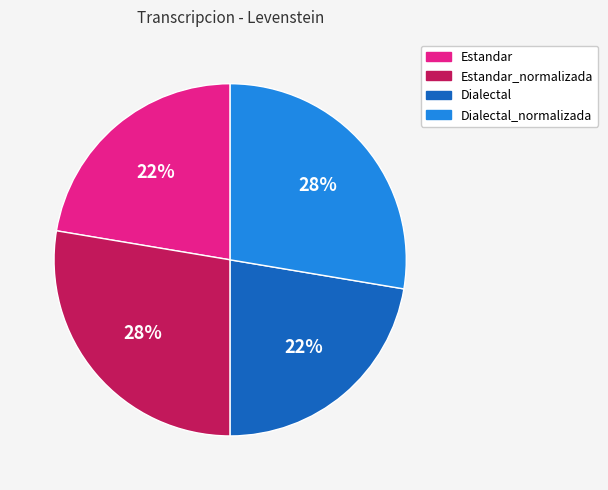

To the nearest percent, what percentage of the pie is Estandar?

22%